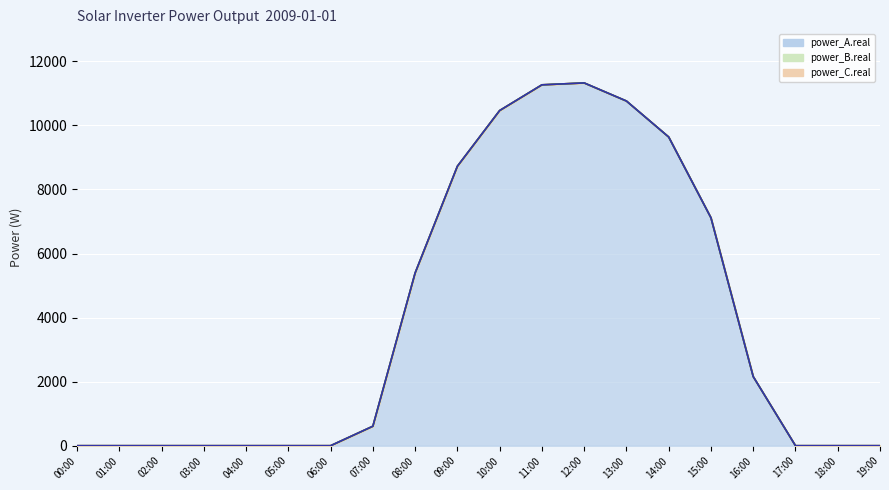

Reading left to right, list all the values displayed in this chart.

power_A.real: 0.0	0.0	0.0	0.0	0.0	0.0	0.0	608.1	5392.5	8725.4	10464.5	11267.2	11326.5	10762.0	9638.4	7116.1	2157.6	0.0	0.0	0.0
power_B.real: 0.0	0.0	0.0	0.0	0.0	0.0	0.0	0.0	0.0	0.0	0.0	0.0	0.0	0.0	0.0	0.0	0.0	0.0	0.0	0.0
power_C.real: 0.0	0.0	0.0	0.0	0.0	0.0	0.0	0.0	0.0	0.0	0.0	0.0	0.0	0.0	0.0	0.0	0.0	0.0	0.0	0.0